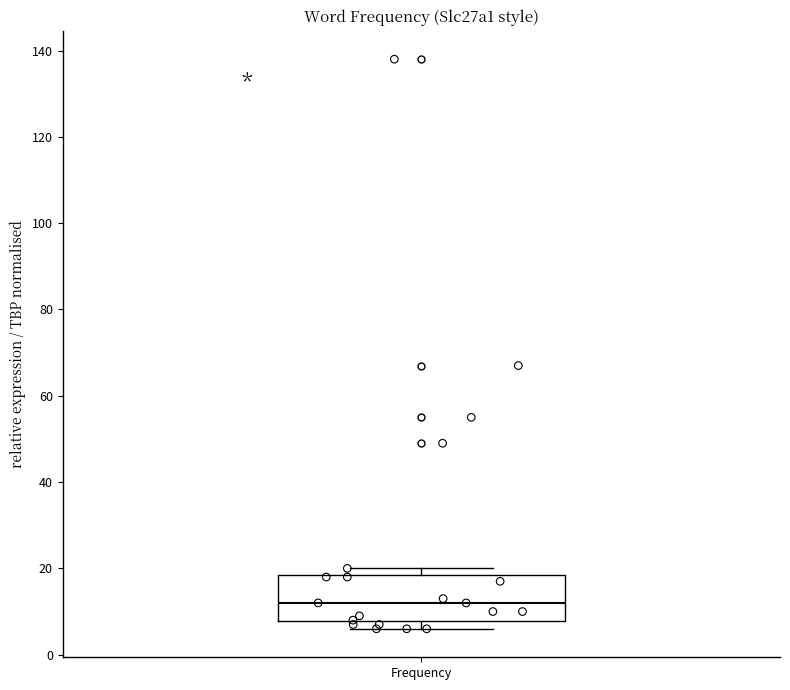

Read this box plot against the y-axis: the position of the median line, the range covered by the box, and the ends of both whiskers. The values are not printed on the chart, so give them approximately, as read against the axis.

median 12, box 8 to 18, whiskers 6 to 20